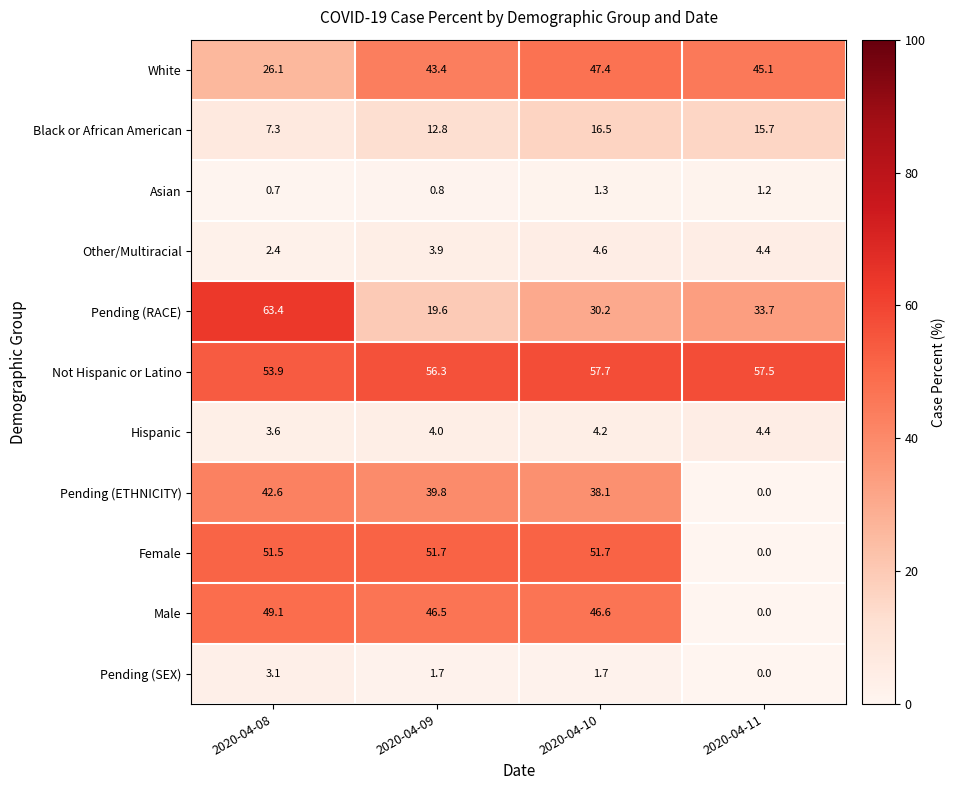

Which series has the largest range (max minus min)?

Female